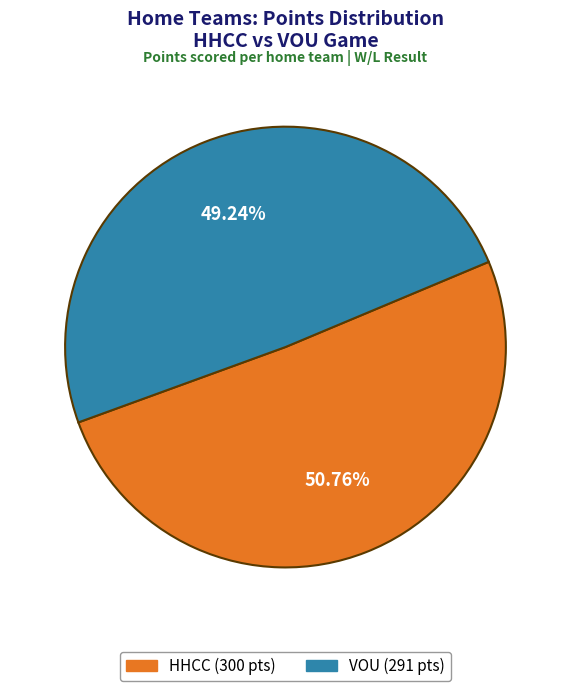

Approximately how many times larger is the value at HHCC compared to VOU?

1.0